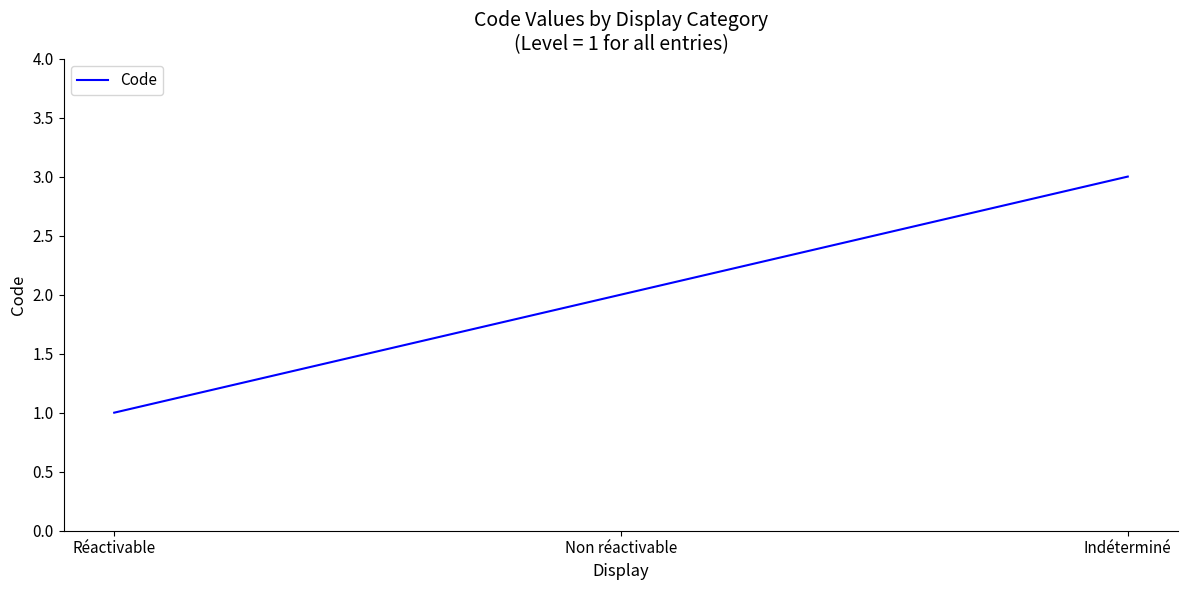

Reading left to right, list all the values displayed in this chart.

1	2	3